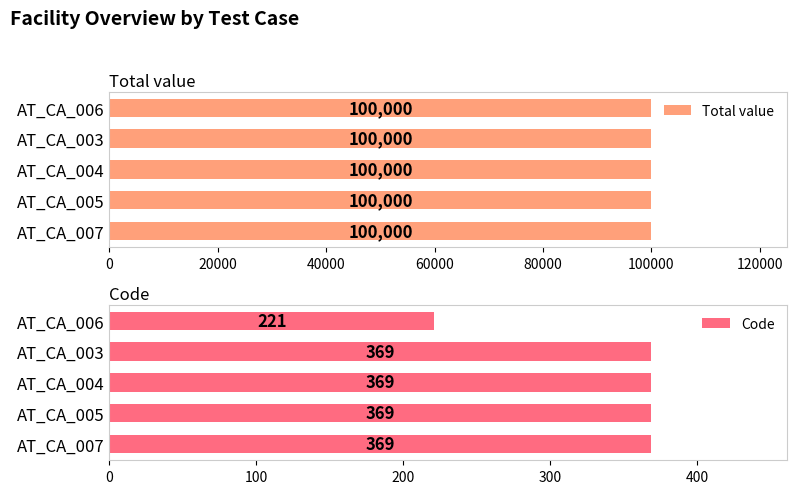

At how many categories does at least one series exceed 138?

5